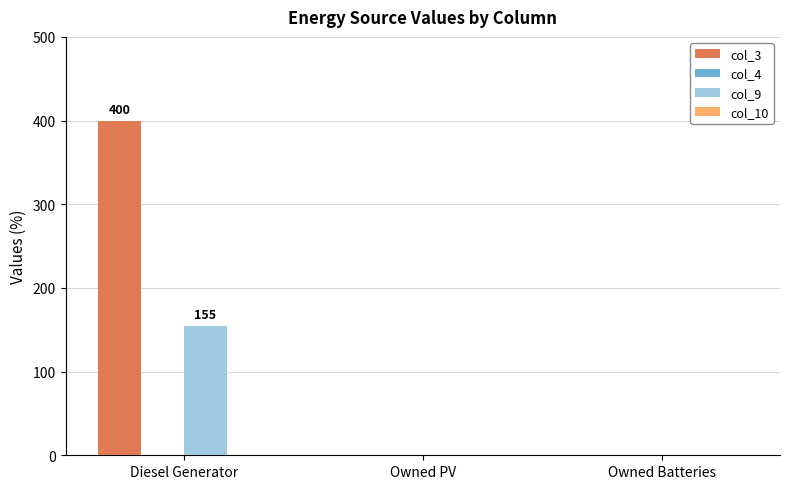

Reading left to right, what are all the values shown in this chart?

col_3: Diesel Generator=400	Owned PV=0	Owned Batteries=0
col_9: Diesel Generator=155	Owned PV=0	Owned Batteries=0